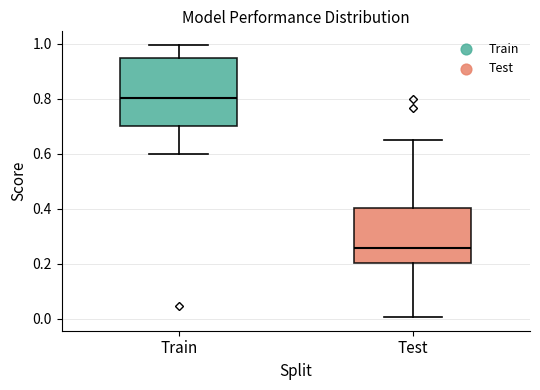

Where does the median line of the box for Test sit on the y-axis? The values are not printed on the chart, so give them approximately, as read against the axis.

0.26